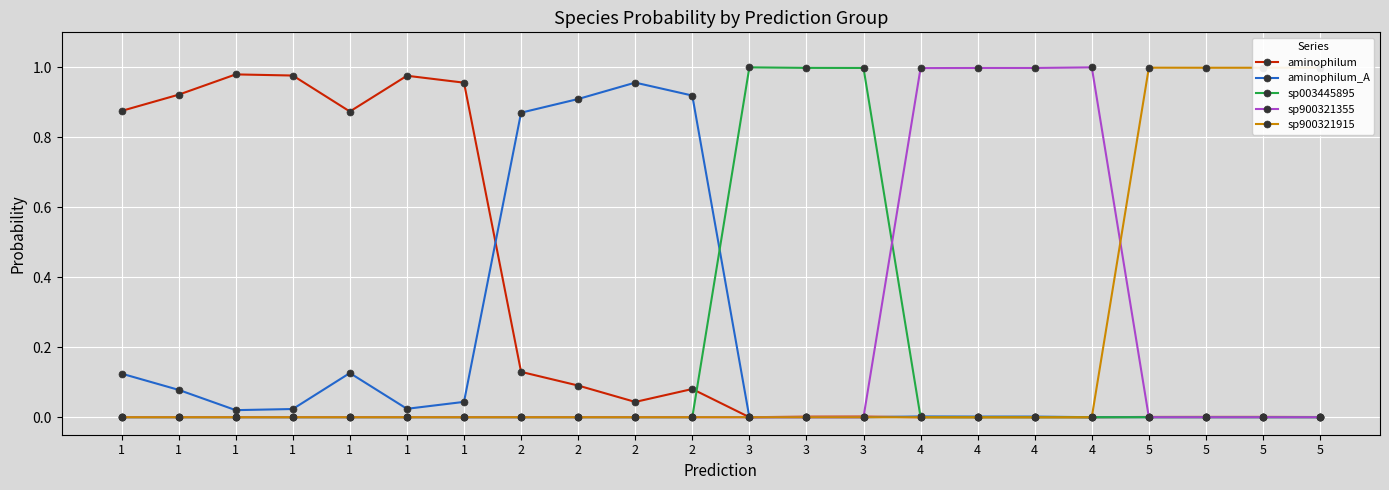

At which label is sp900321355 closest to 0?

3